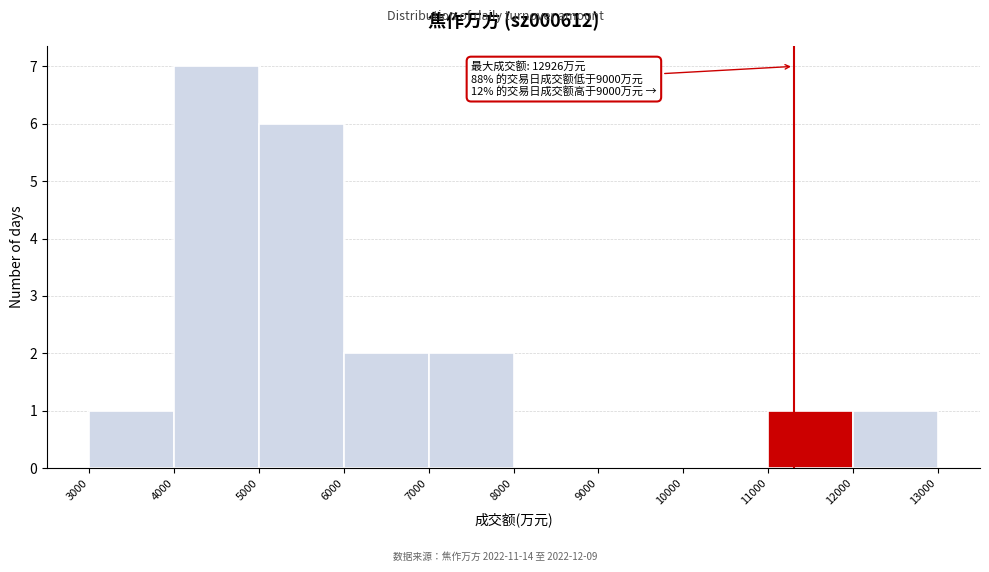

Over which range of the x-axis is the bar tallest?

4000 to 5000